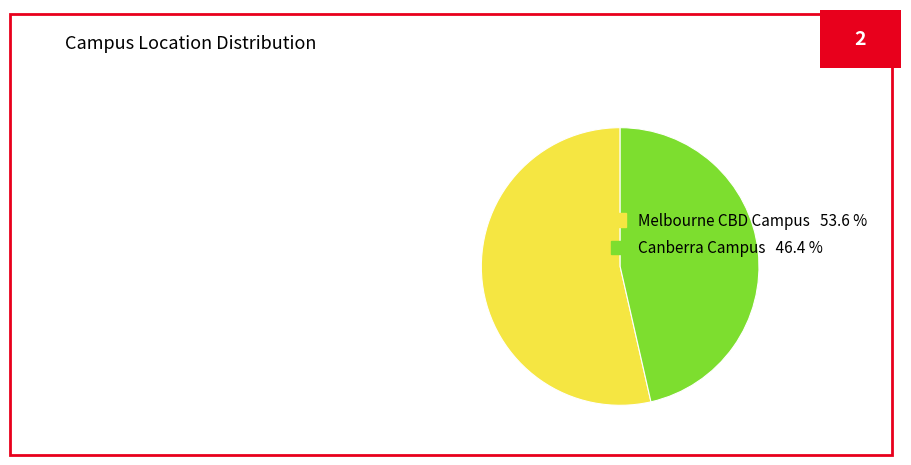

Approximately how many times larger is the value at Canberra Campus compared to Melbourne CBD Campus?

0.9